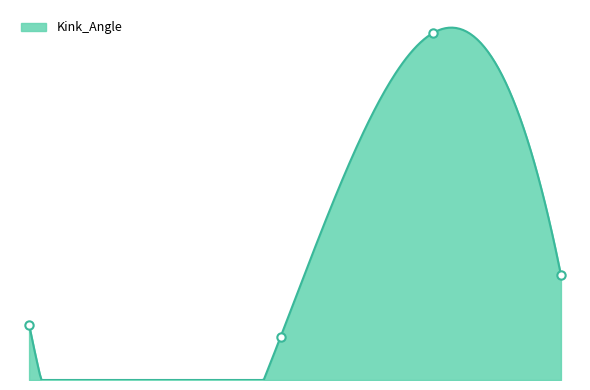

At which category does the data reach its first local peak?

868